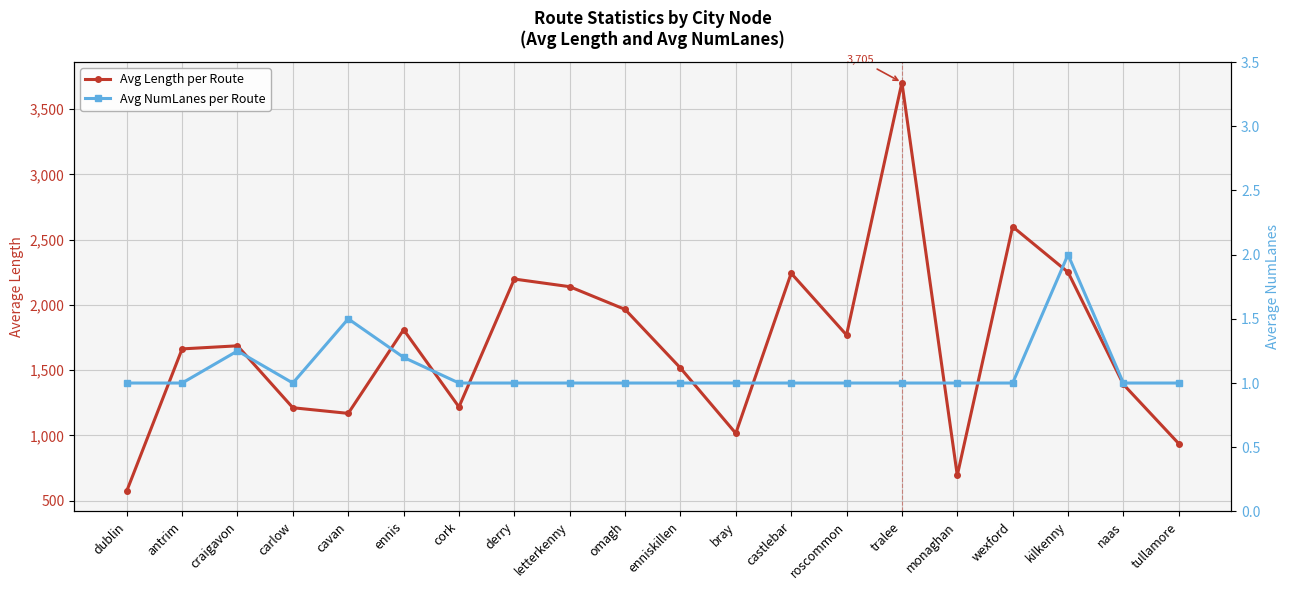

True or false: Avg Length per Route has more than 1 interior local peaks.

True